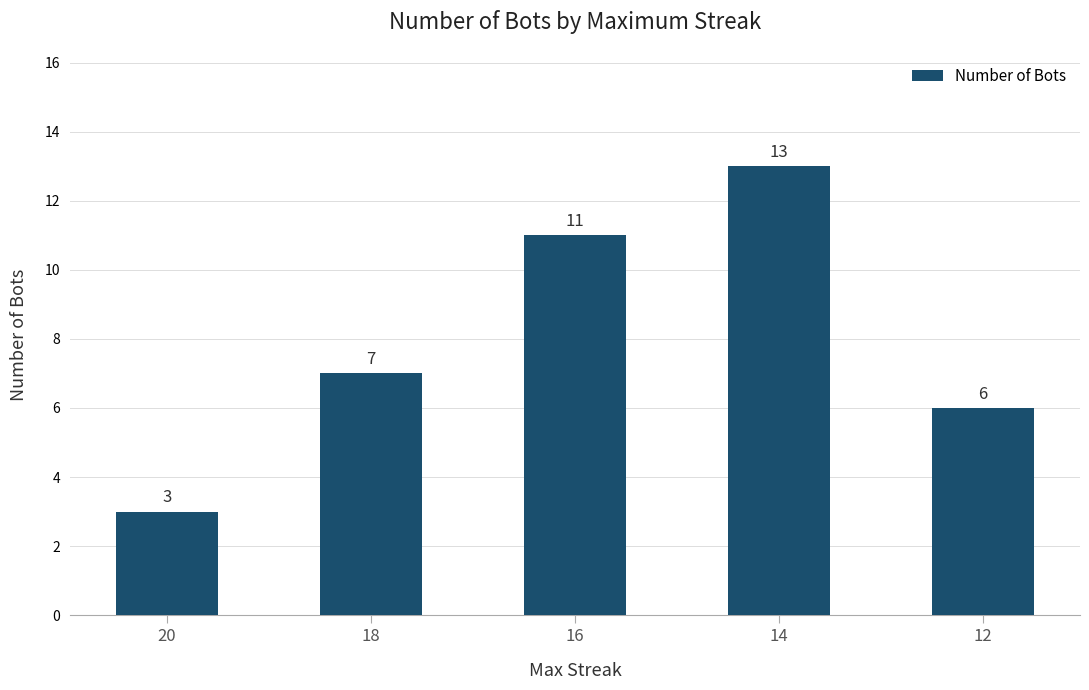

How many bars are there in total?

5